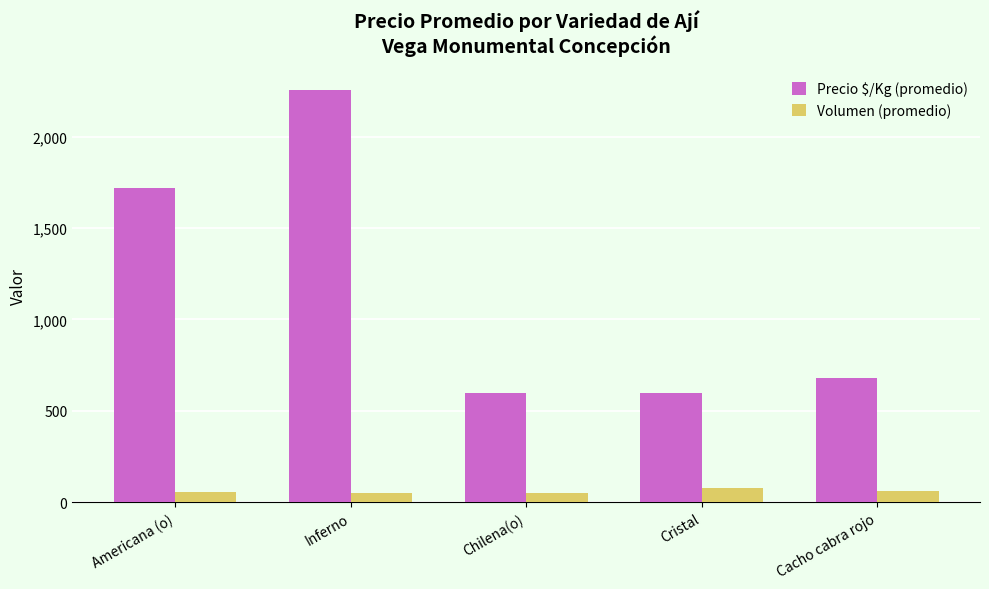

The Volumen (promedio) series shows 48 at Inferno. True or false?

True